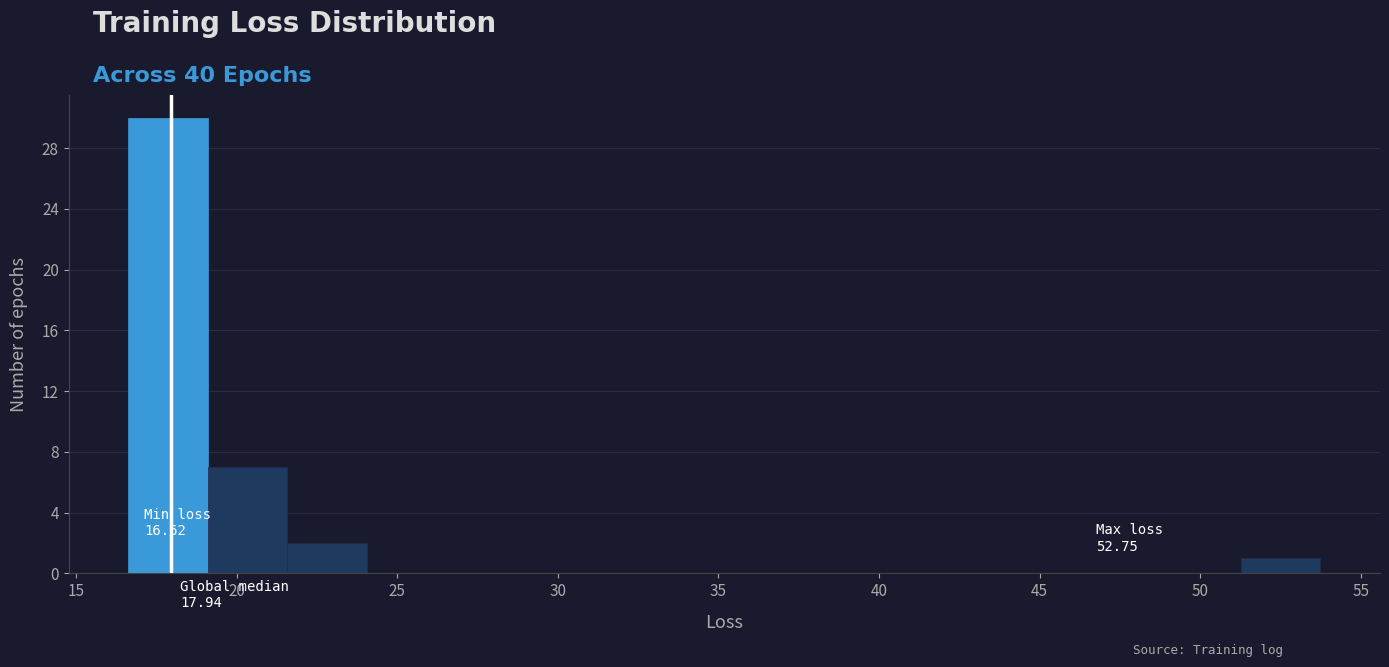

Over which range of the x-axis is the bar tallest?

16.5 to 19.0